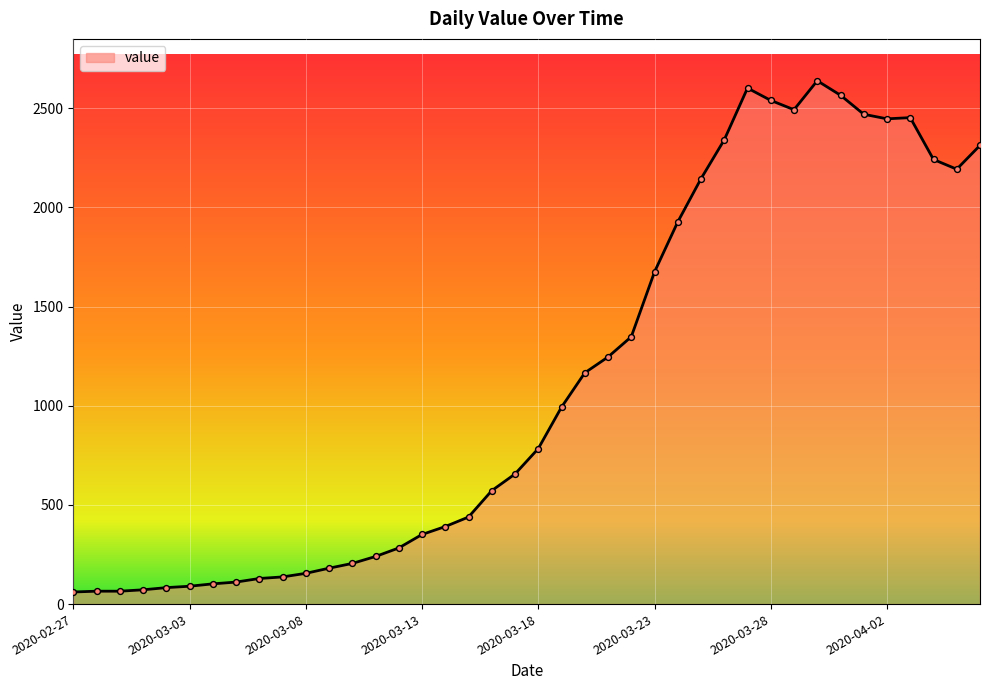

What is the smallest value displayed?

61